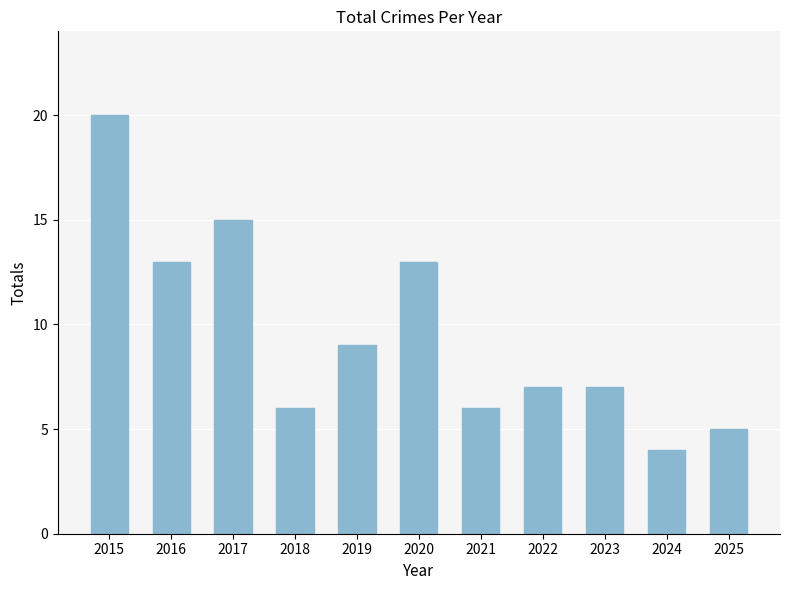

Between 2025 and 2018, which is larger?

2018